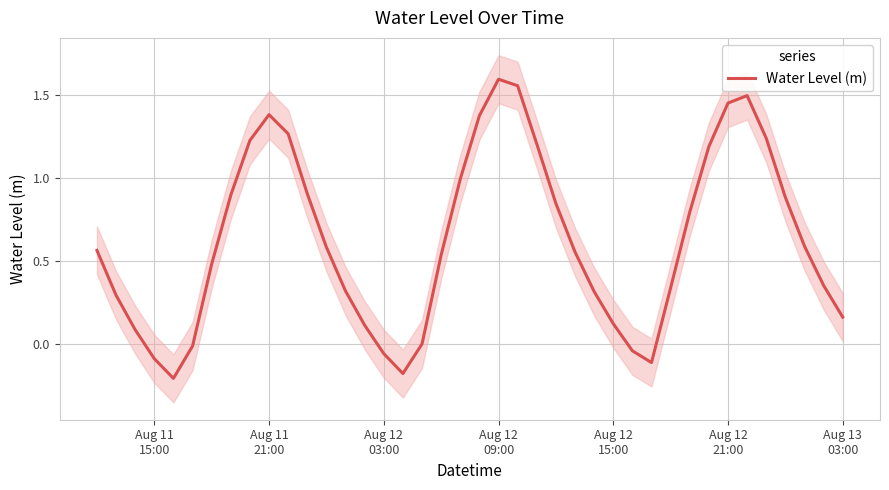

How many points are higher than both their immediate neighbors (excluding endpoints)?

3